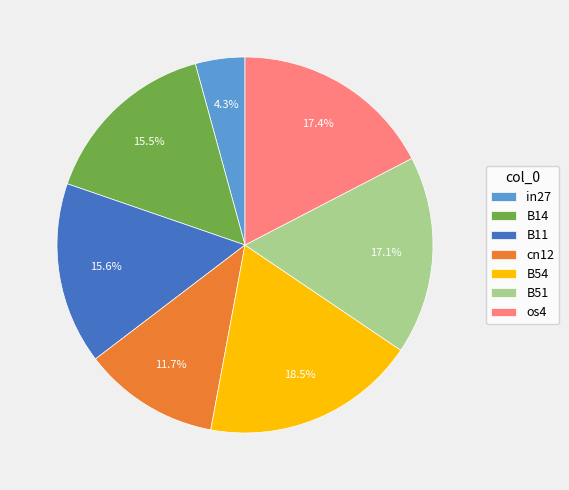

Combined, do B54 and B51 account for over 50%?

No